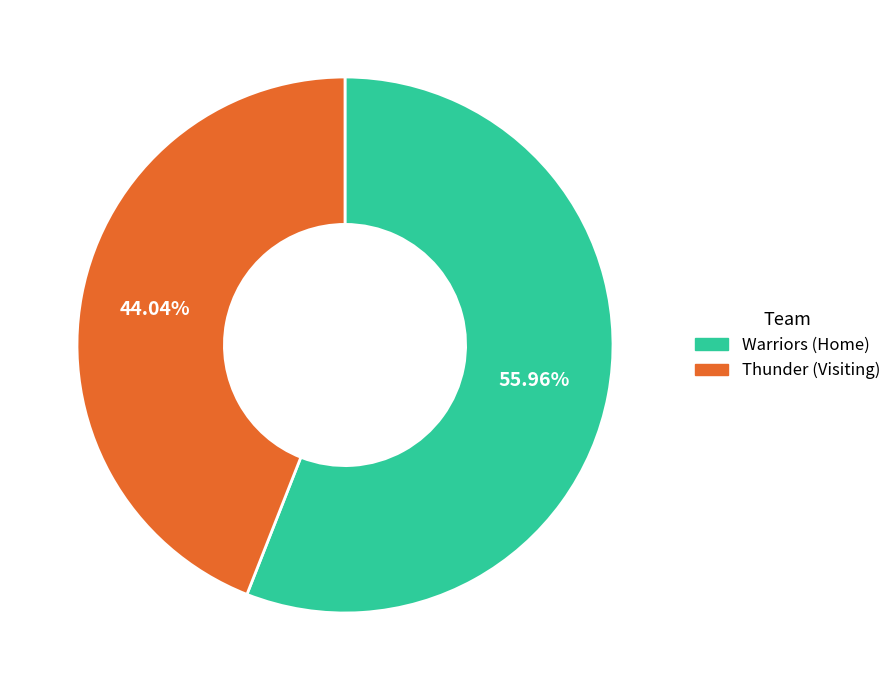

To the nearest percent, what is the difference between the largest and smallest slice percentages?

12%